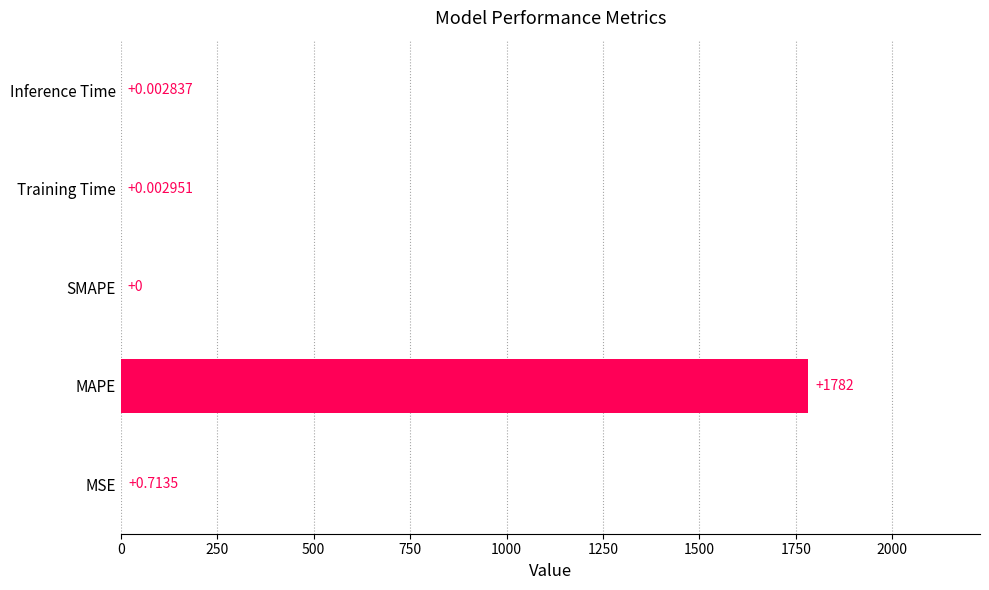

At which label is the value closest to 890?

MSE